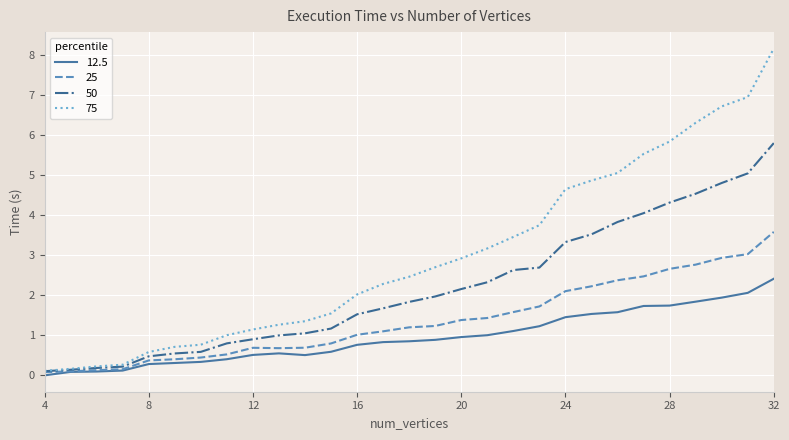

Rank the series by their average value, from highest to lowest.

75, 50, 25, 12.5